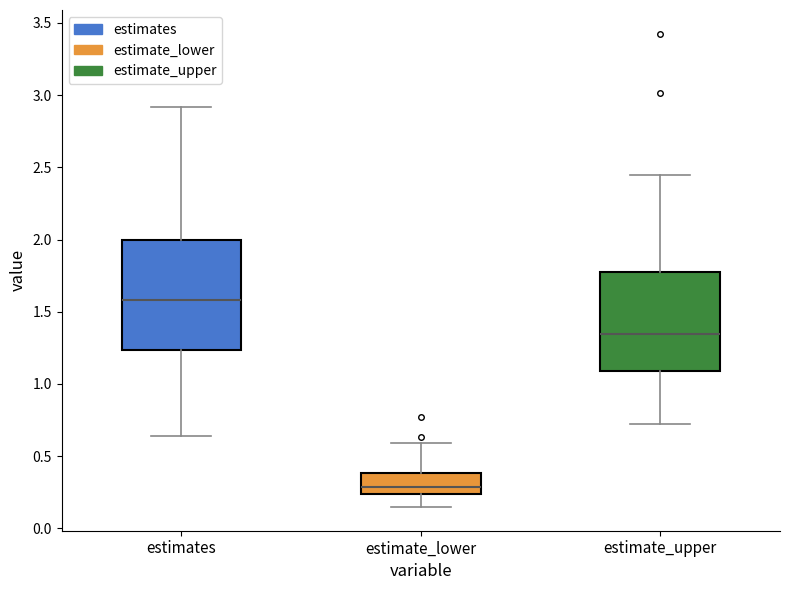

Which box is the tallest, from its lower edge to its upper edge?

estimates